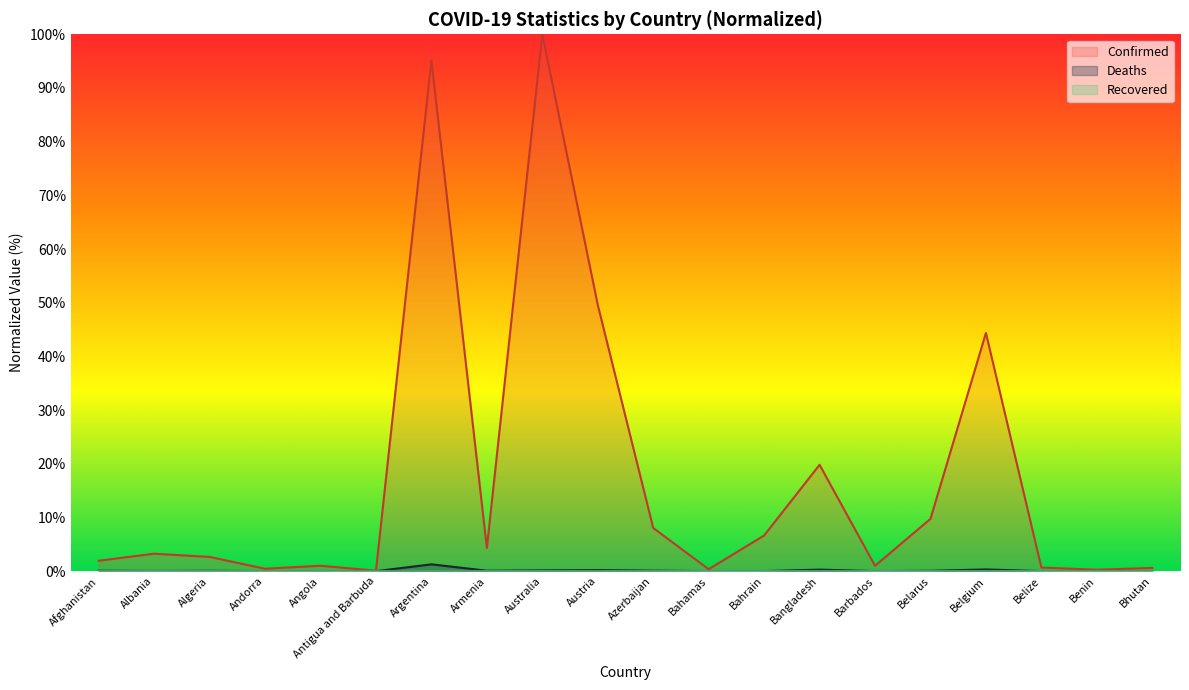

At how many categories does at least one series exceed 62?

2